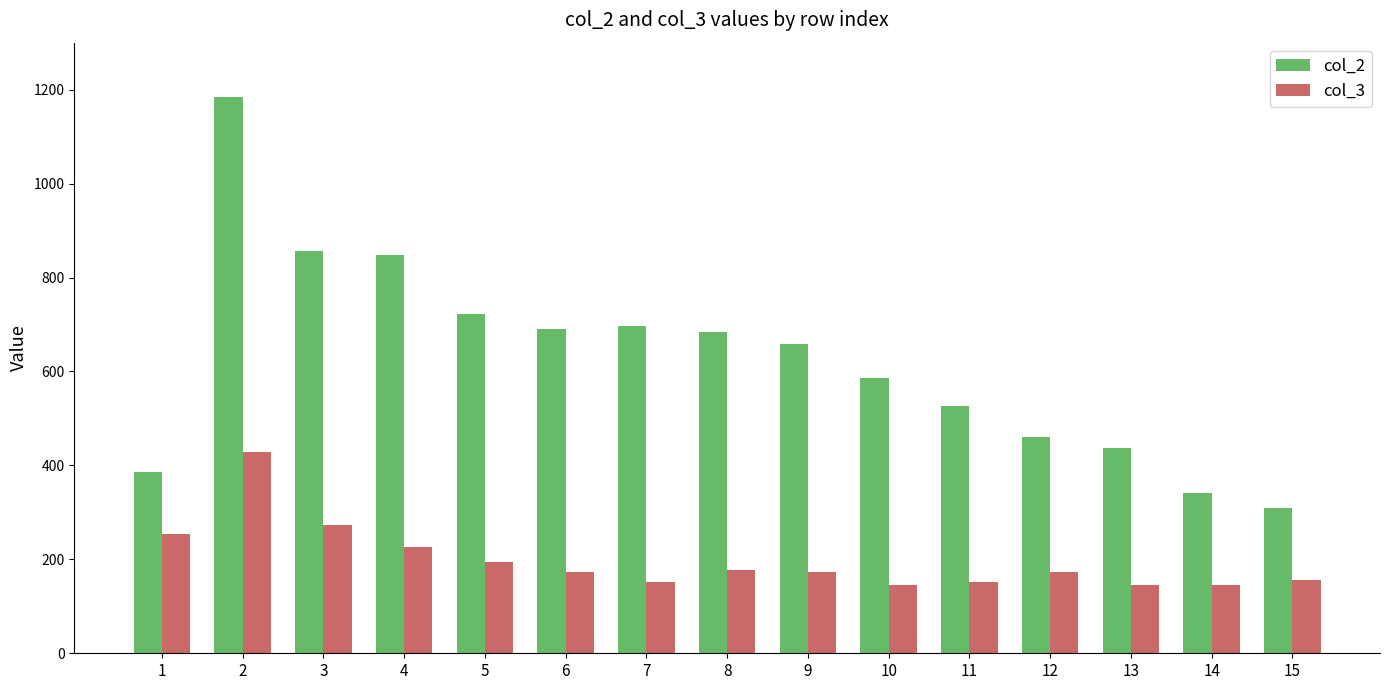

Read the col_3 value at 14.

146